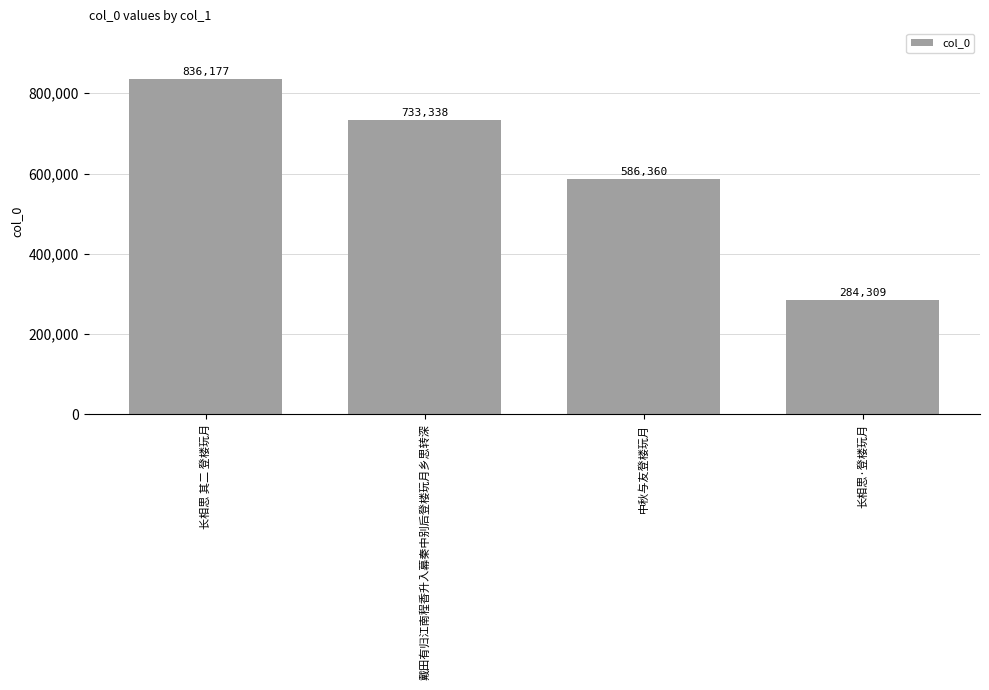

How many data points does each series have?

4